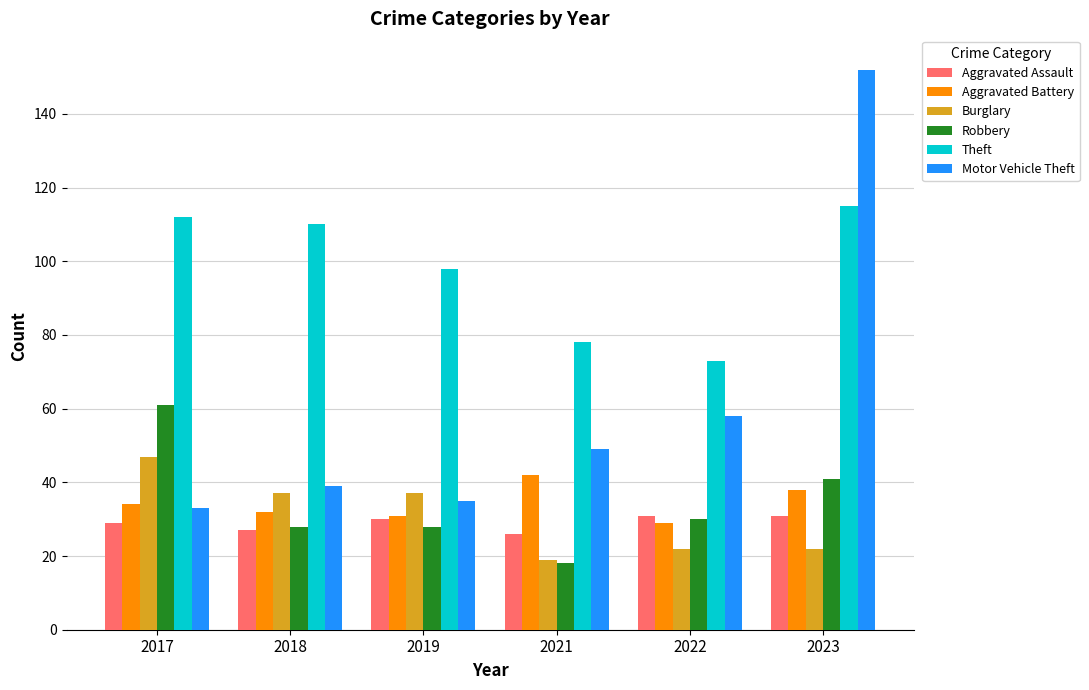

What is the difference between the second highest and minimum values in the Motor Vehicle Theft series?

25